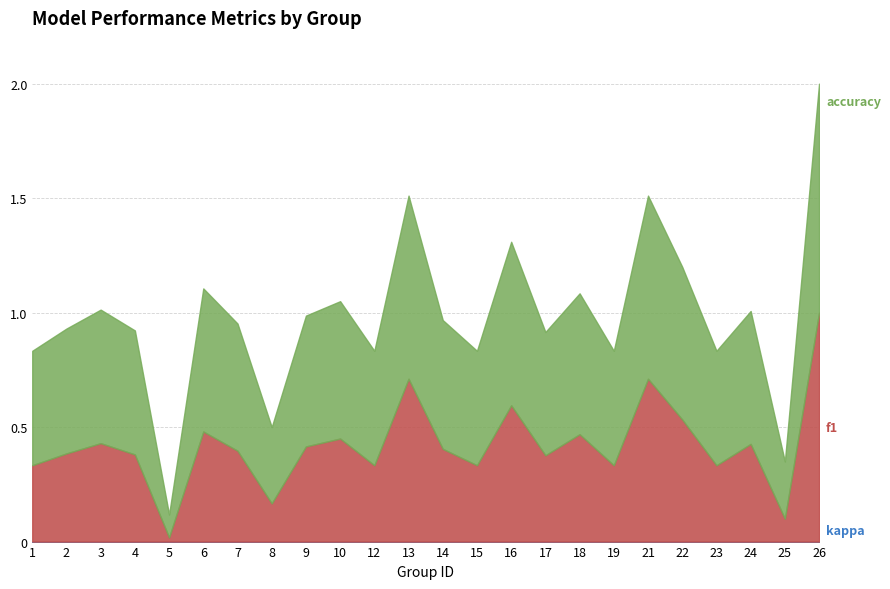

In accuracy, how many points are higher than both neighbors (excluding endpoints)?

8